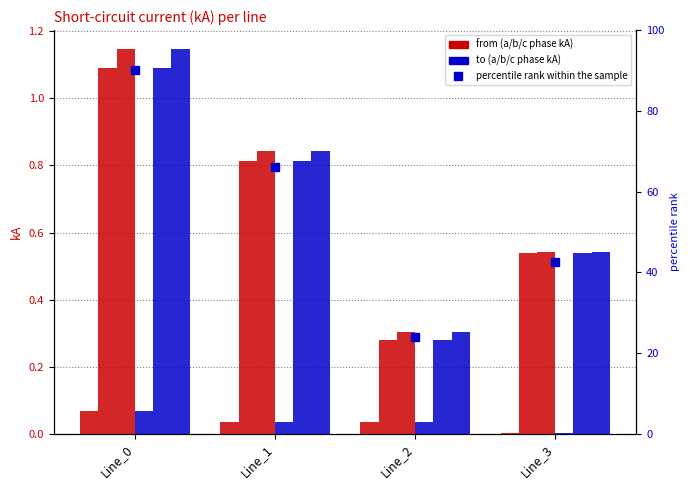

At how many categories does at least one series exceed 0?

4